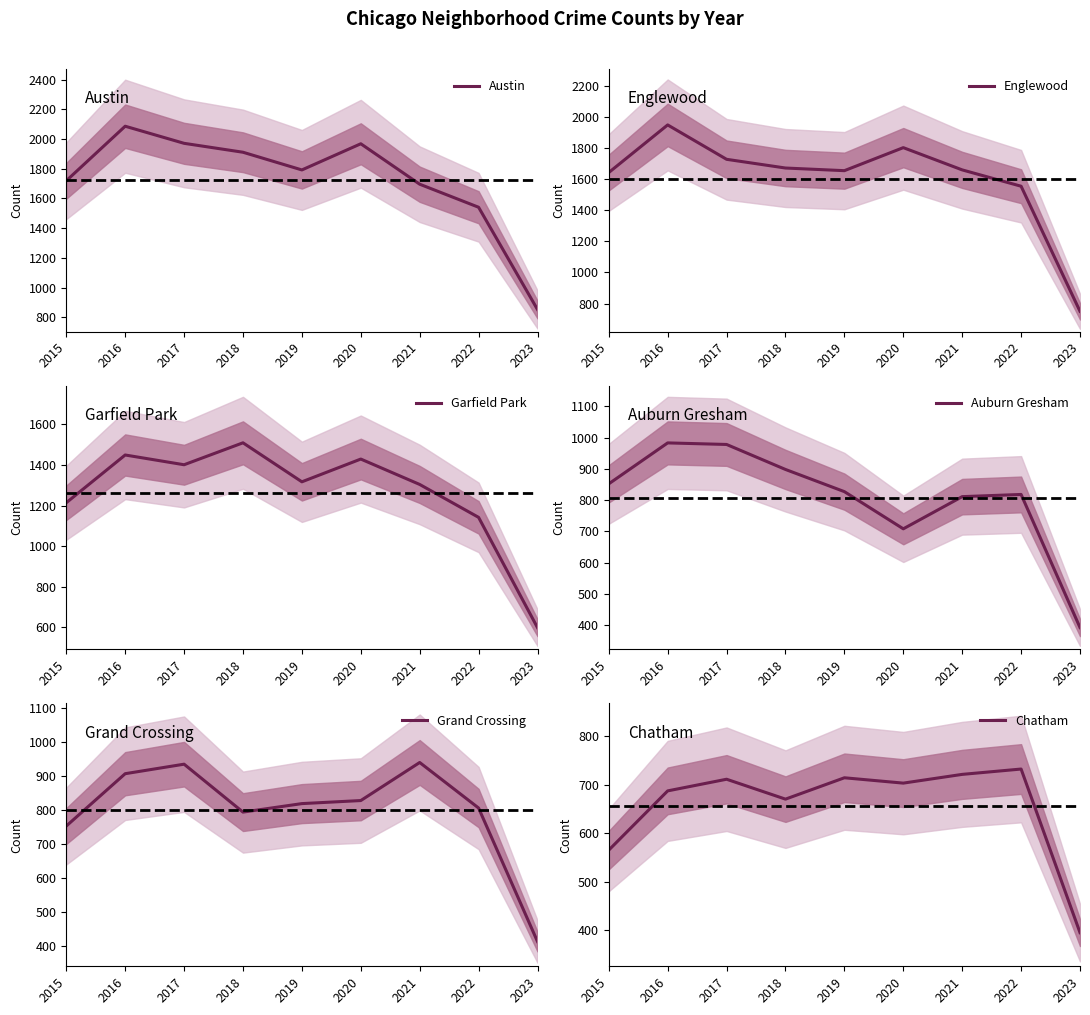

How many values in the Auburn Gresham series exceed 827?

4